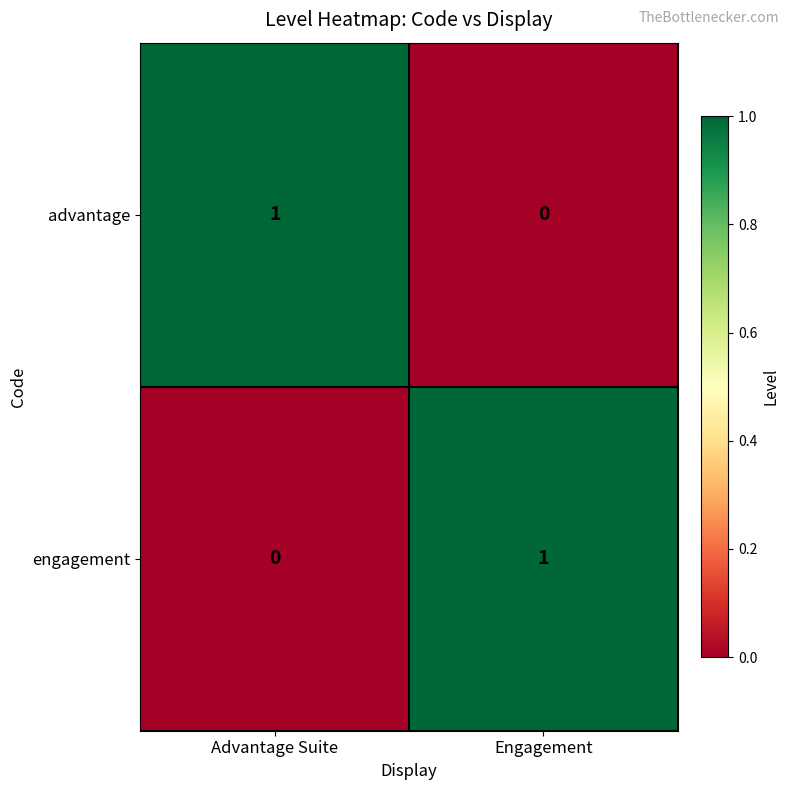

True or false: engagement has a value of 0 at Advantage Suite.

True